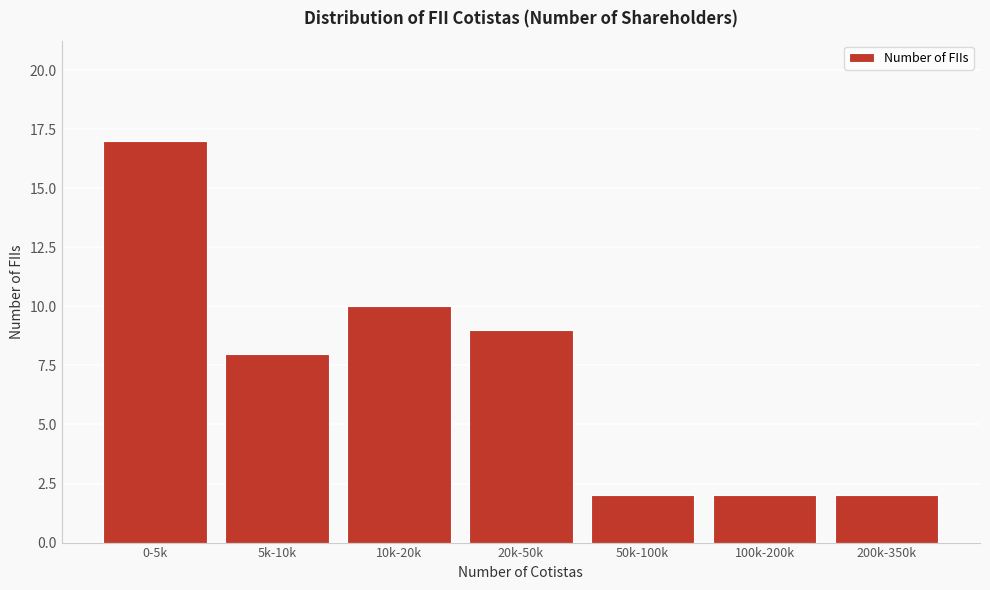

Reading left to right, what are all the values shown in this chart?

17	8	10	9	2	2	2